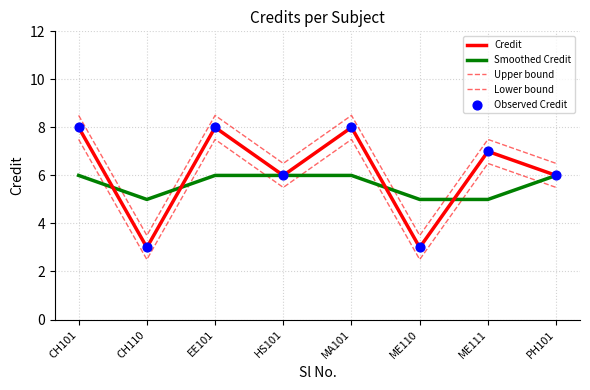

How many lines are shown in the chart?

4